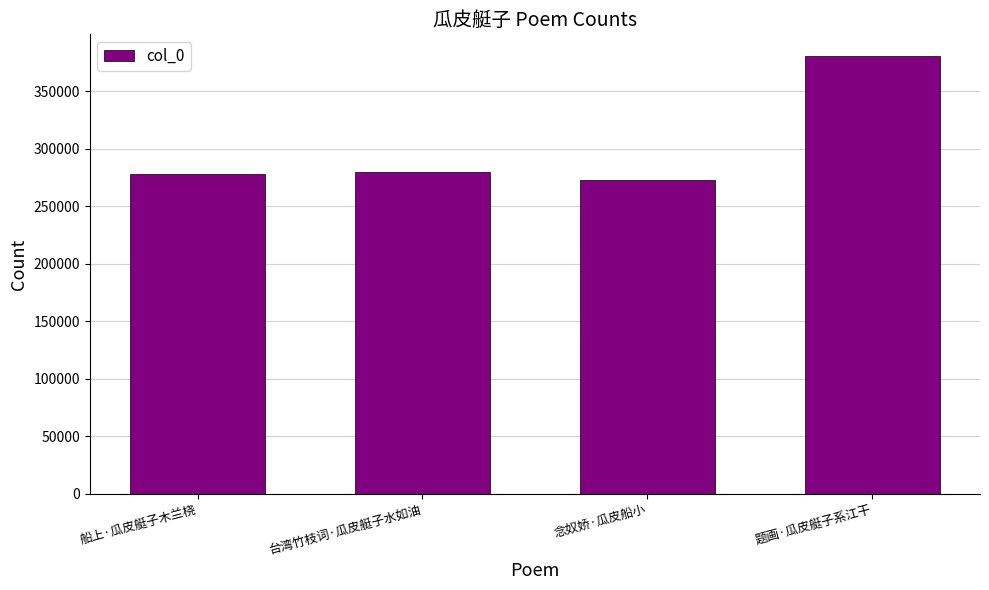

What is the ratio of the value at 念奴娇·瓜皮船小 to the value at 船上·瓜皮艇子木兰桡?

1.0